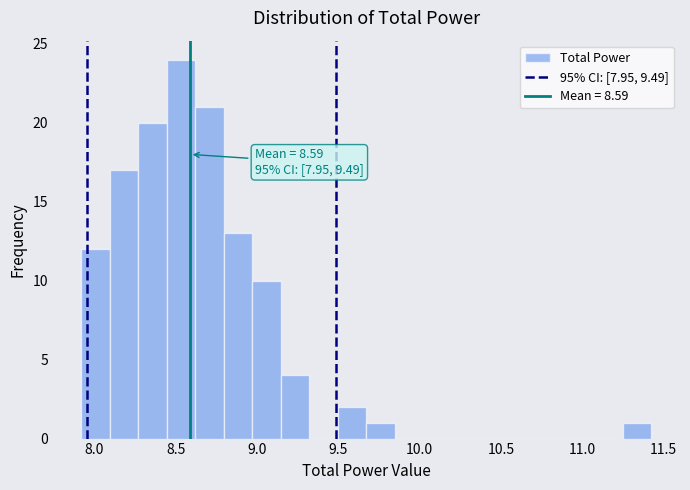

Read against the x-axis, roughly where is the centre of the tallest bar?

8.55